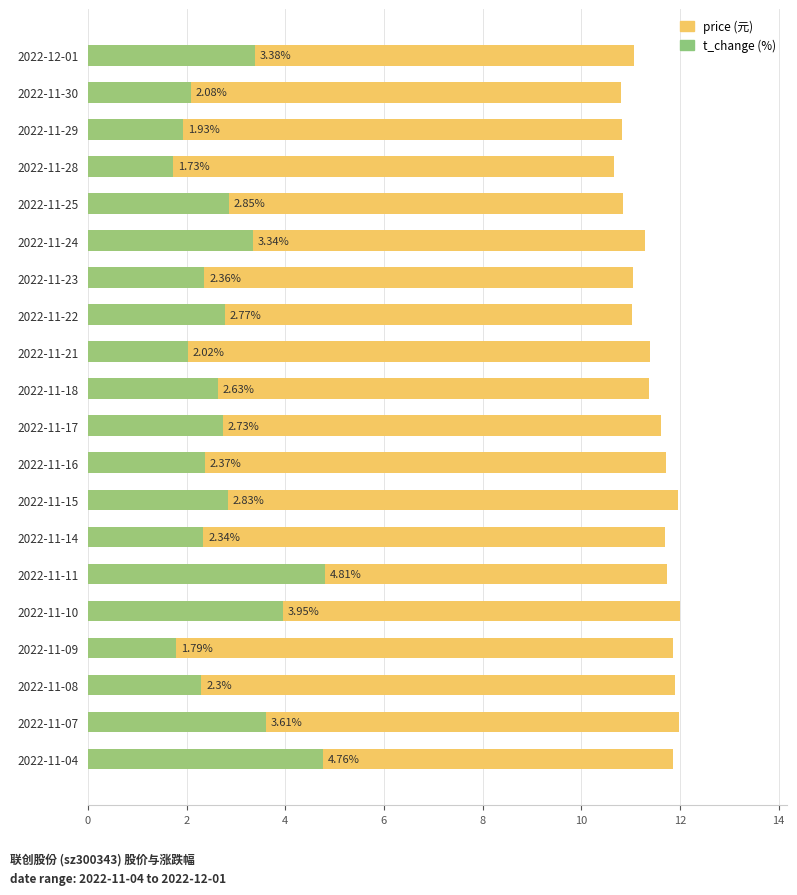

Which series has the largest range (max minus min)?

t_change